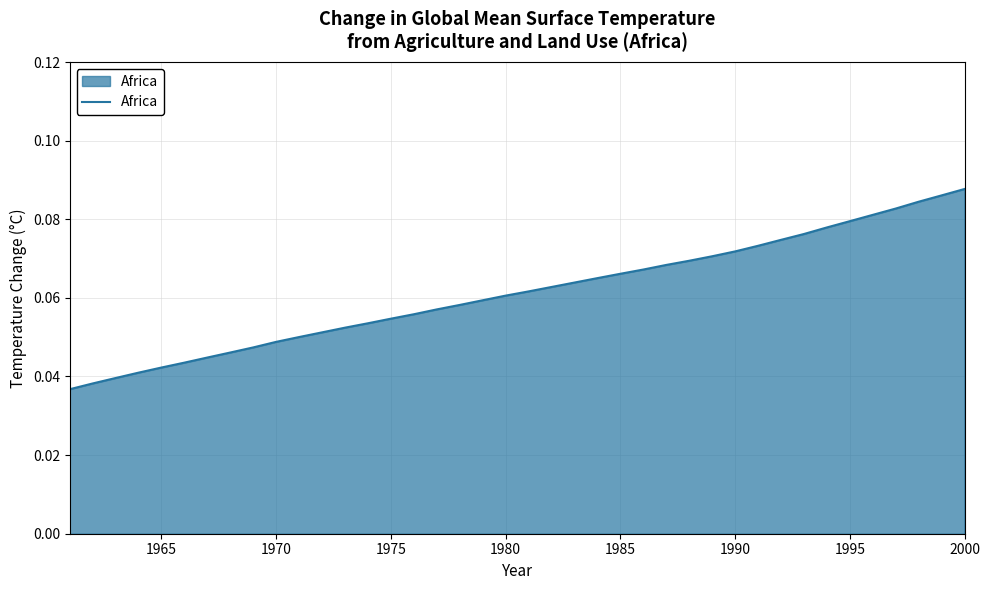

Does the chart display data point markers on the line(s)?

No